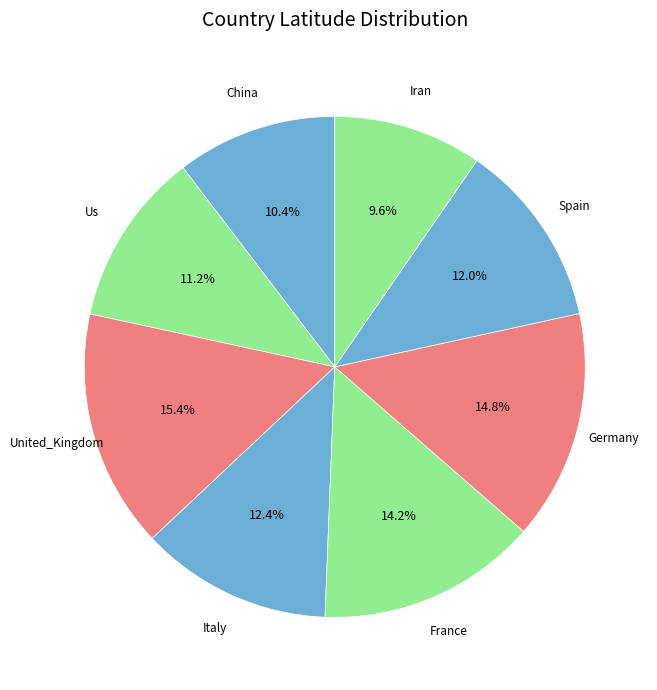

Do Italy and France together represent more than half of the pie?

No